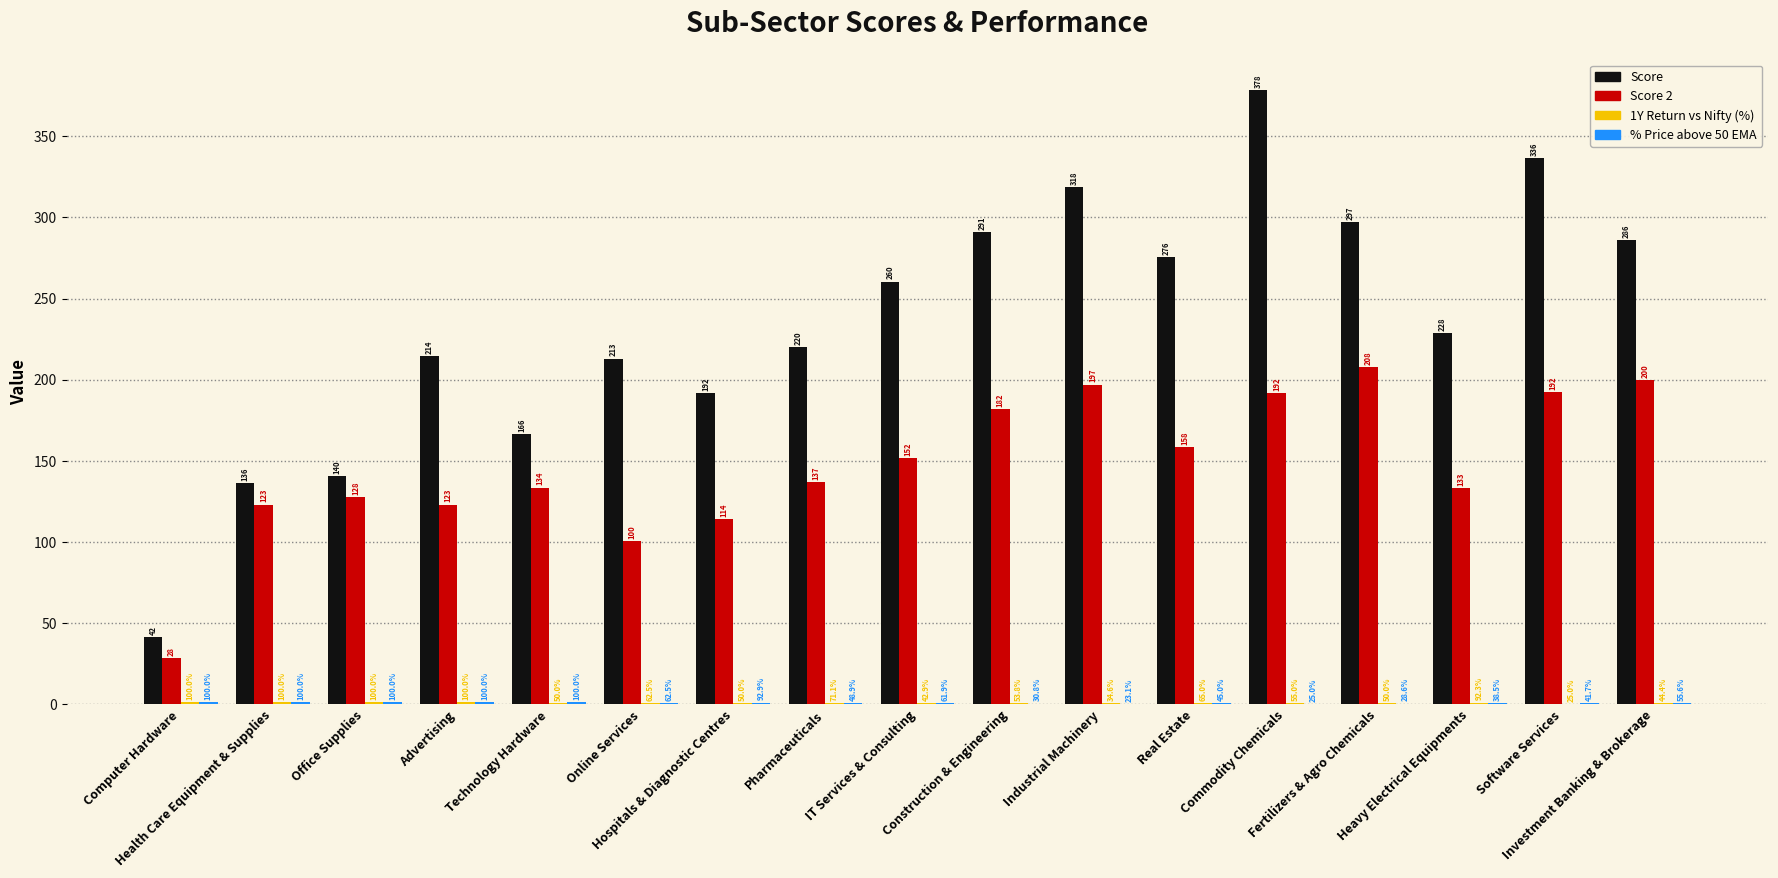

What is the average value of the Score 2 series?

147.1